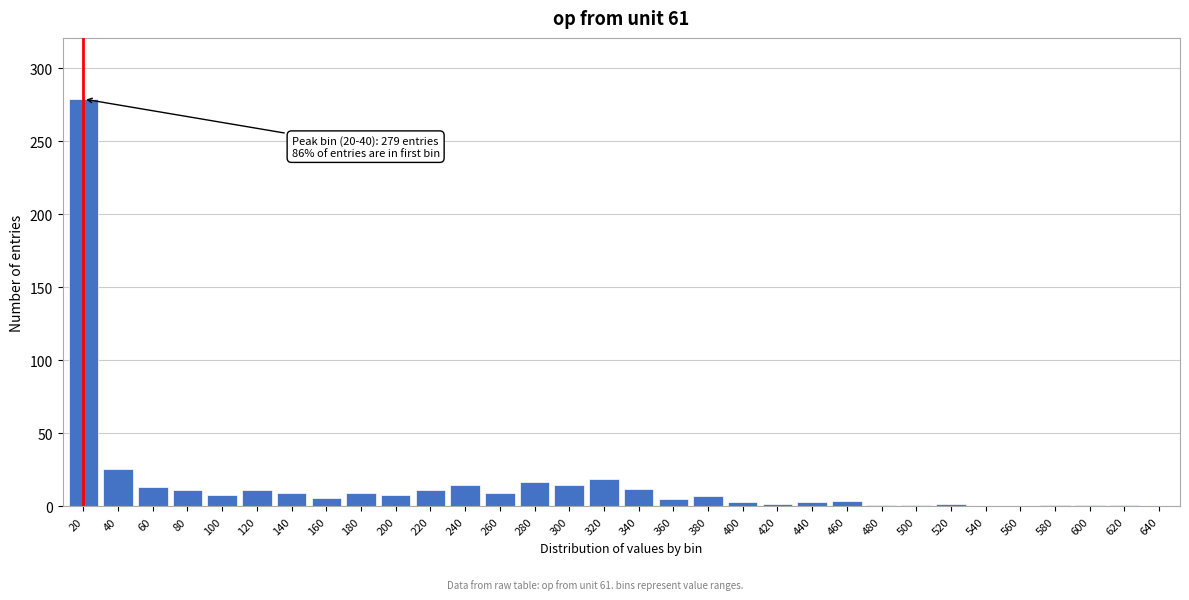

The chart shows a value of 0 at 560. True or false?

True